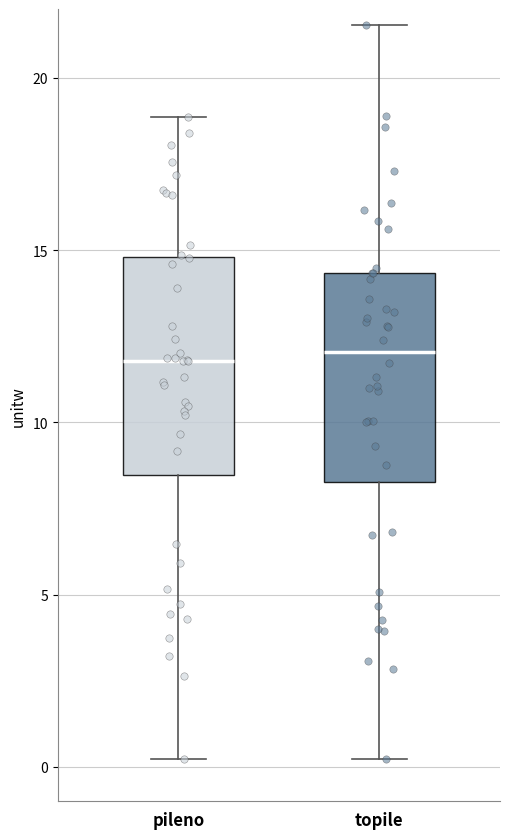

Reading left to right, read every box against the y-axis: the position of its median line, the range the box covers, and the ends of its whiskers. The values are not printed on the chart, so give them approximately, as read against the axis.

pileno: median 12.0, box 8.5 to 15.0, whiskers 0.0 to 19.0
topile: median 12.0, box 8.5 to 14.5, whiskers 0.0 to 21.5